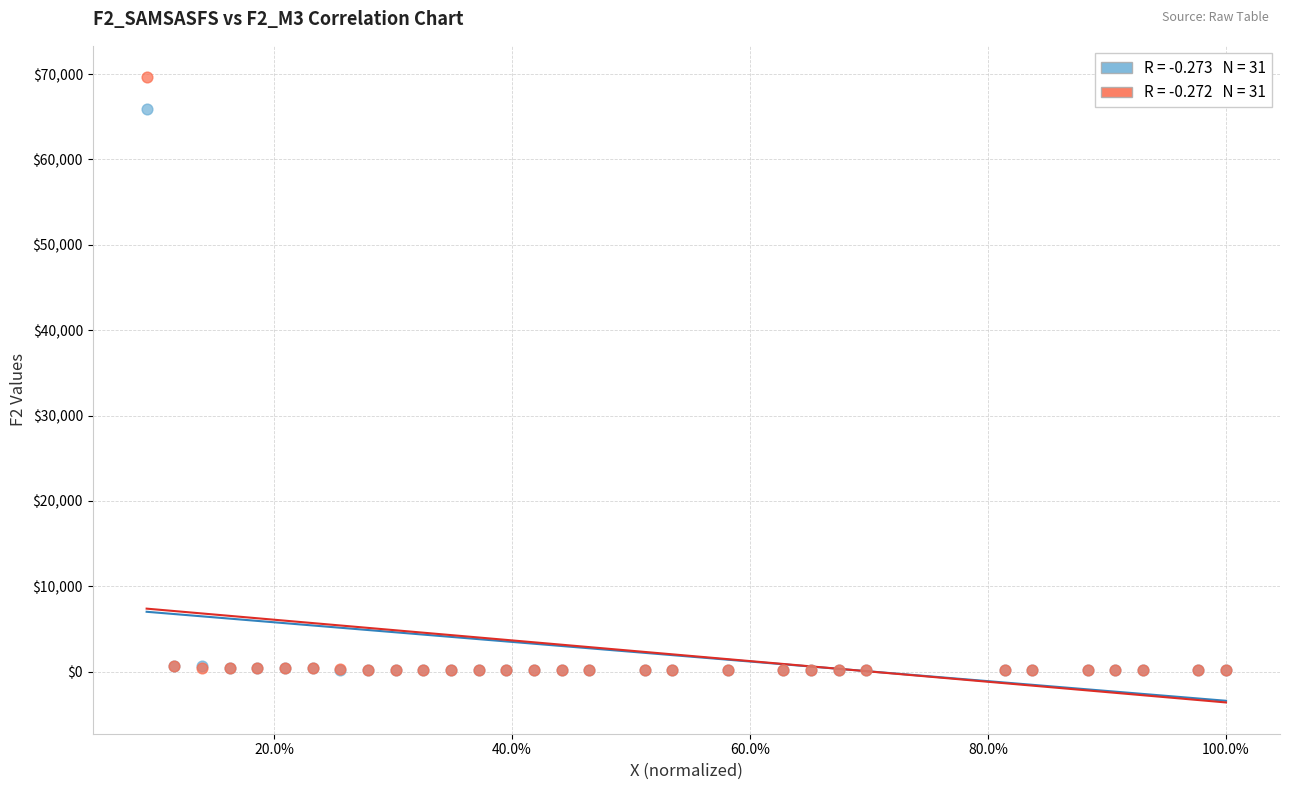

Across all series, what Y value is closest to 34924?

65941.3